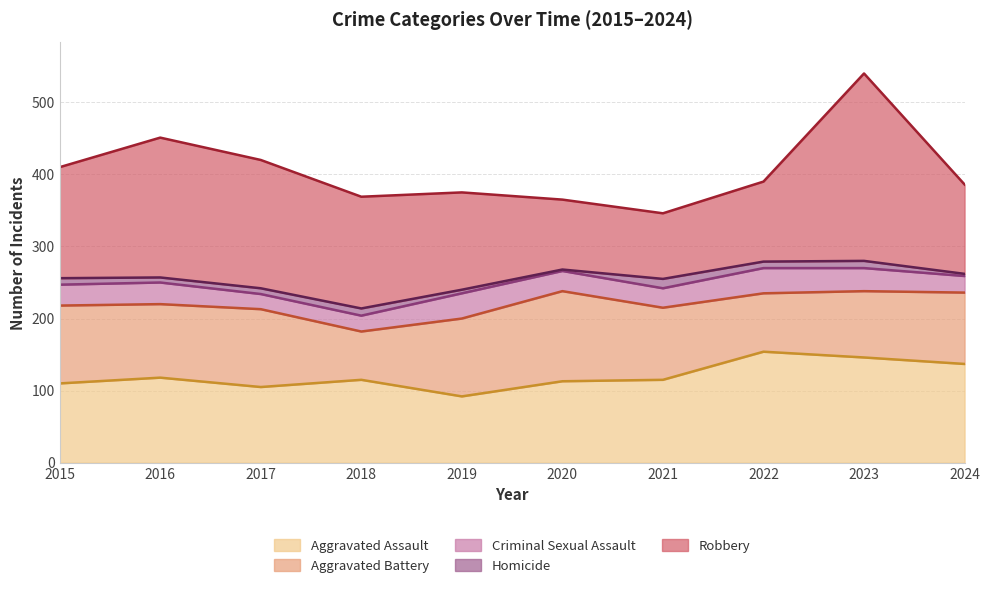

Which label corresponds to the largest value in the chart?

2023